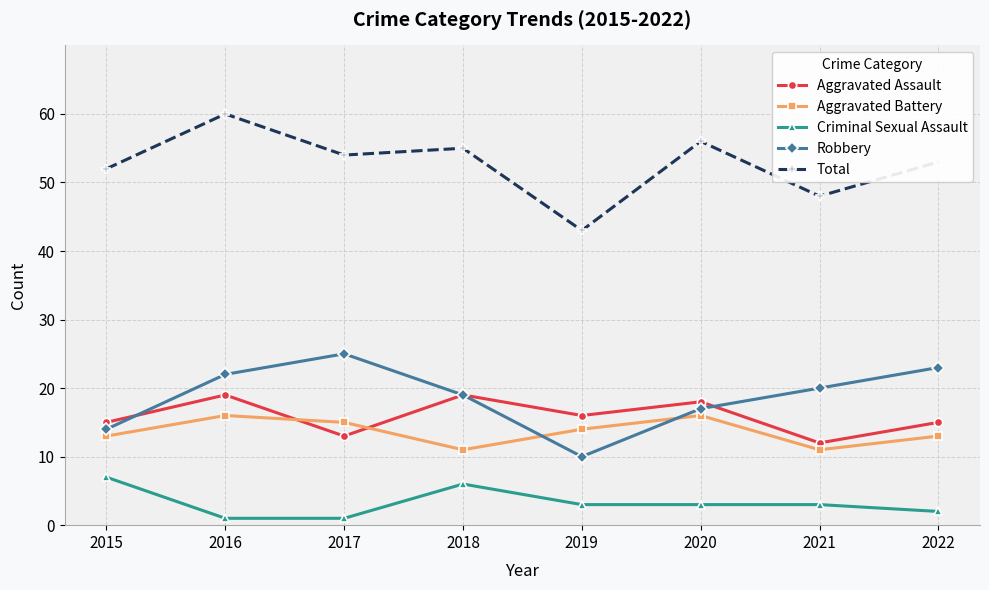

What is the spread (max minus min) of values at 2015?

45